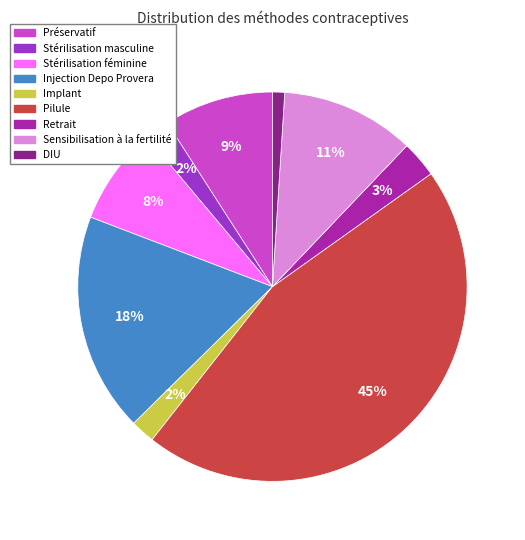

True or false: Implant accounts for 2% of the total.

True